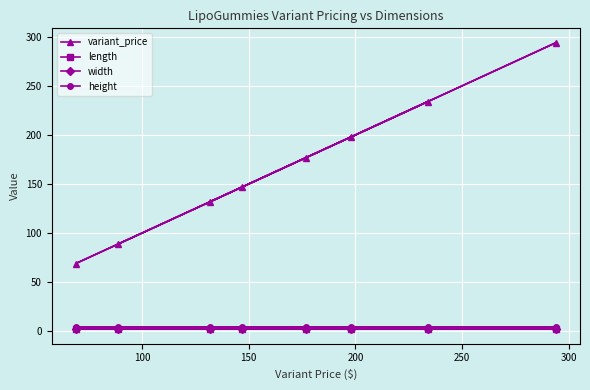

What are all the series names shown in the legend?

variant_price, length, width, height